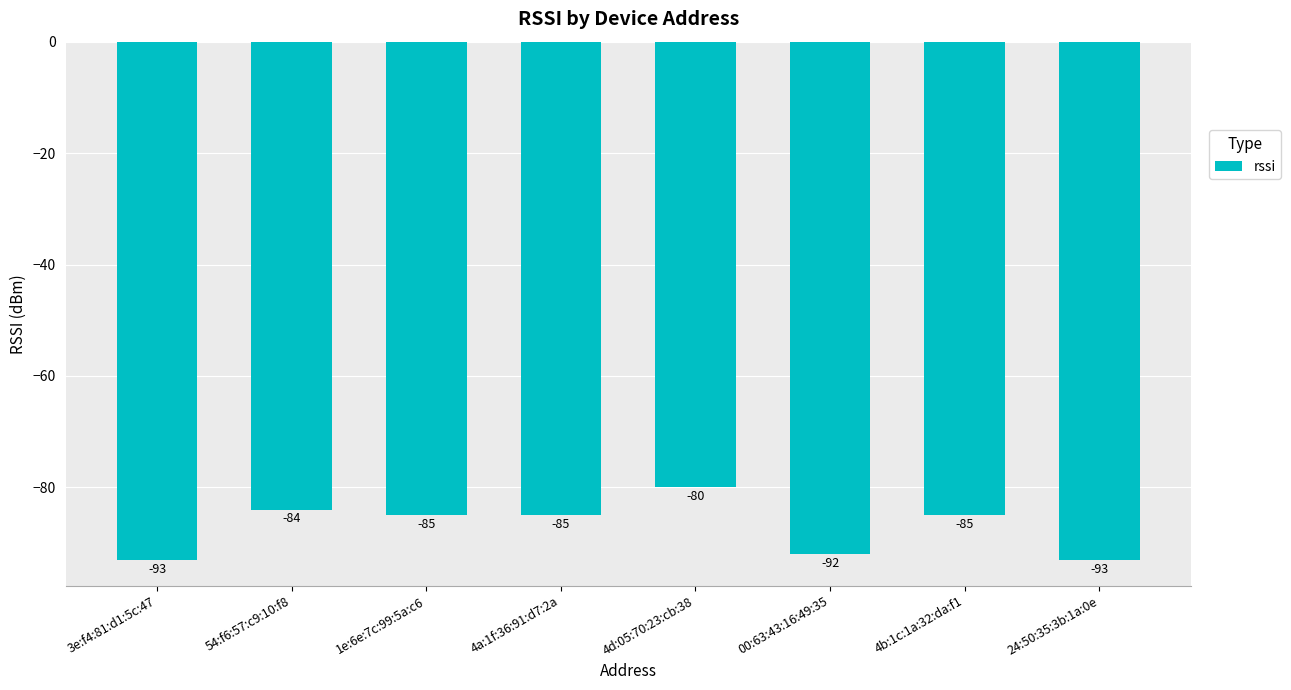

What is the maximum value shown in the chart?

-80